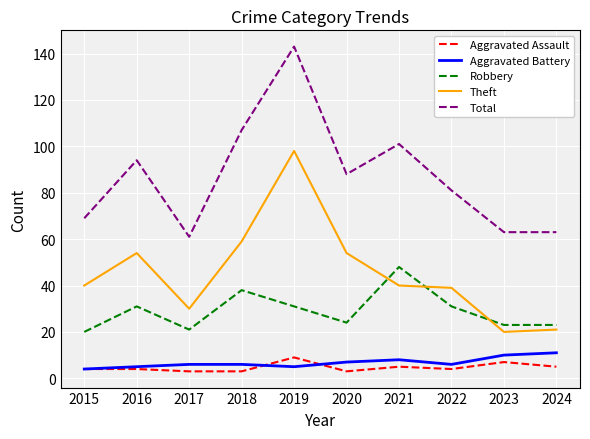

At which label does Total reach its peak?

2019